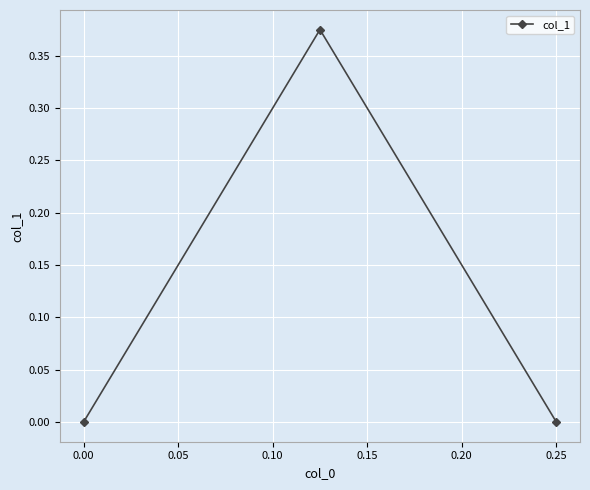

How many lines are shown in the chart?

1